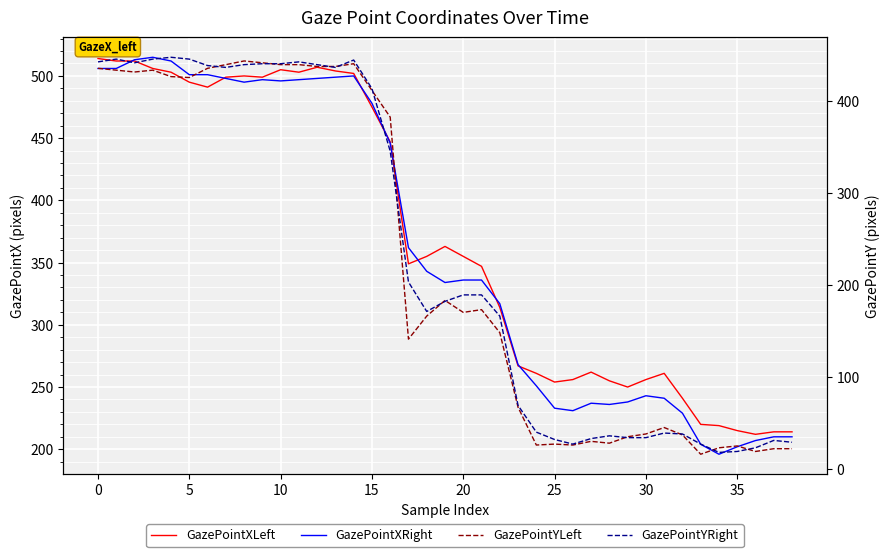

What is the total value across all series at 25?

1865